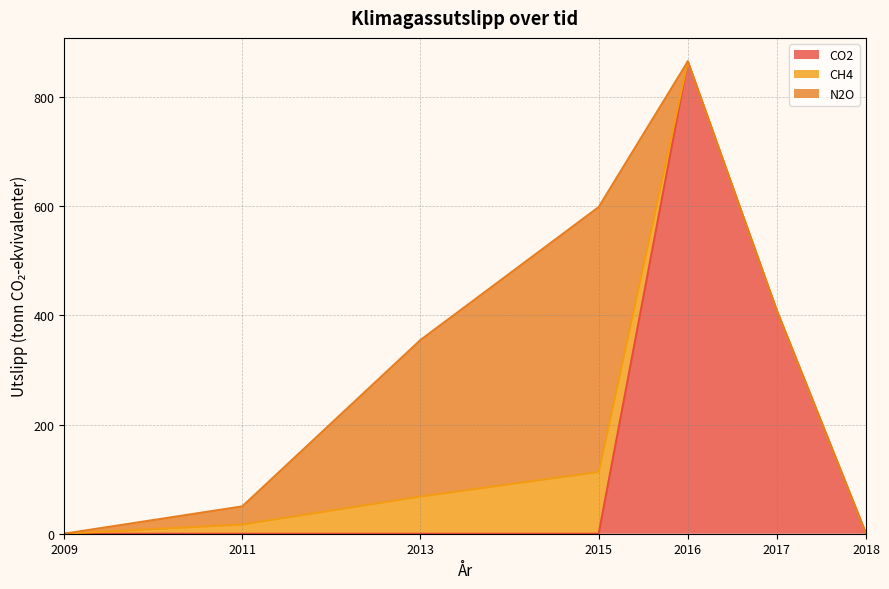

True or false: CH4 and N2O intersect in this chart.

False